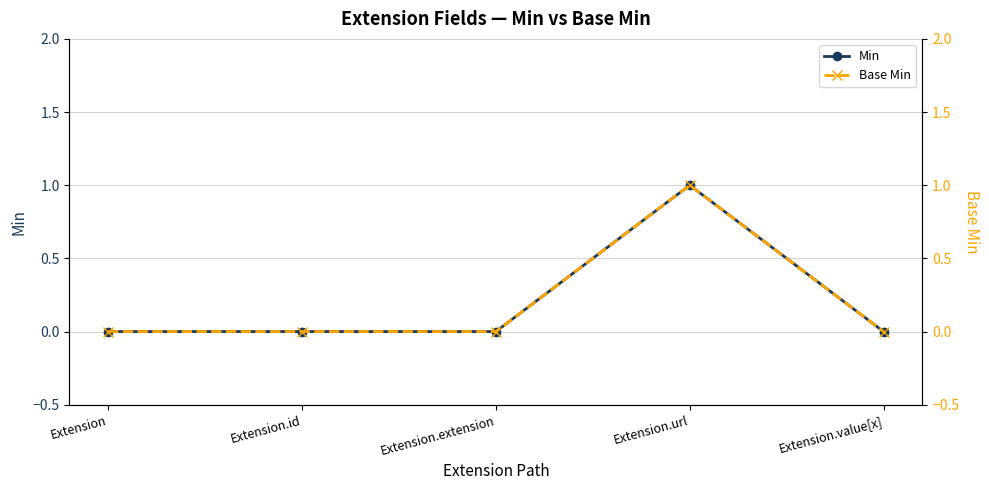

Count the Min values in the range 0 to 1.

5